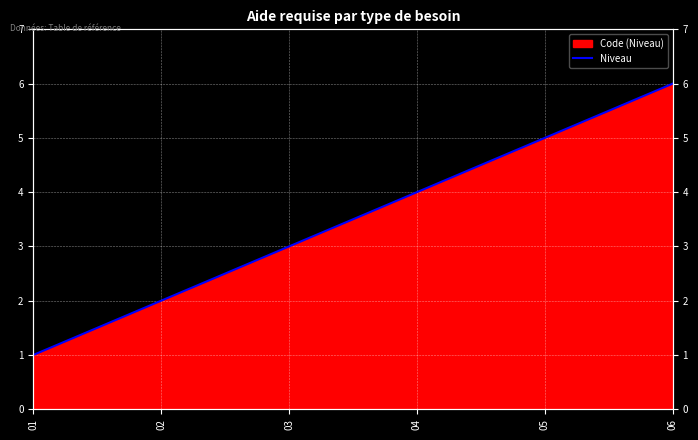

How many categories are shown in the chart?

6